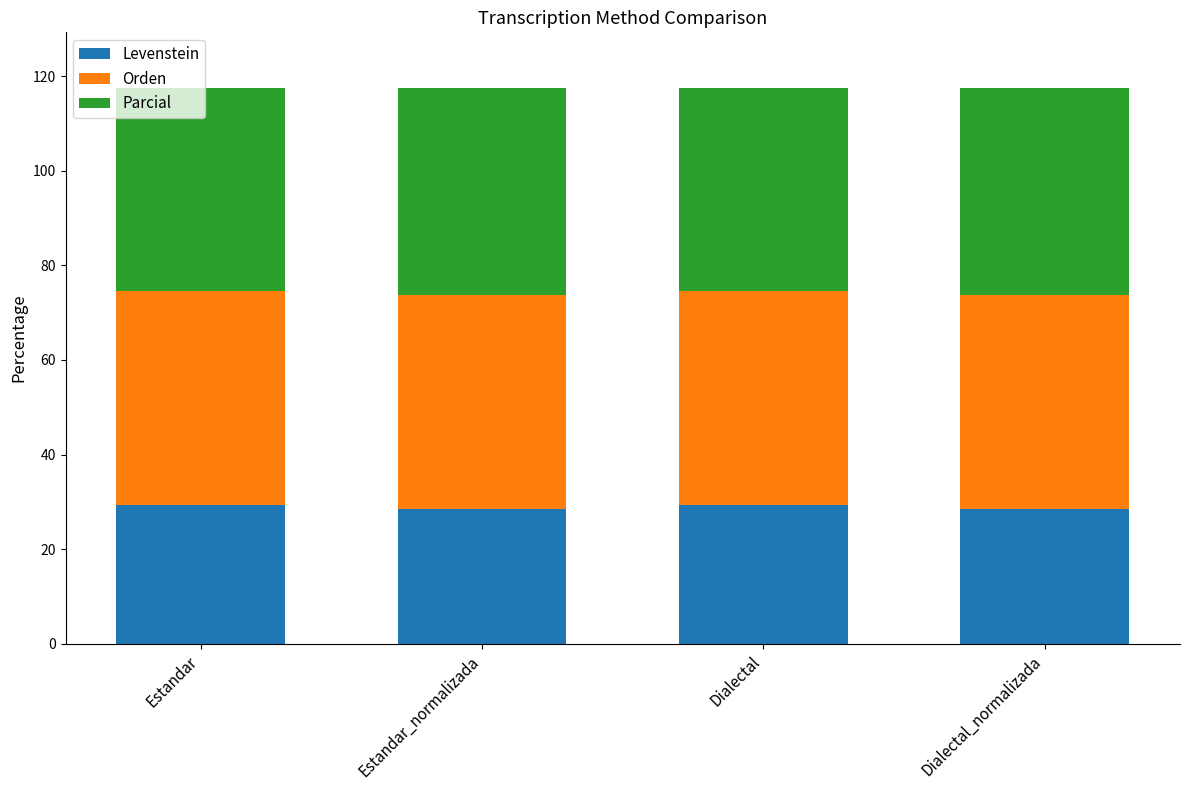

What is the difference between the maximum and second lowest values in the Levenstein series?

0.8